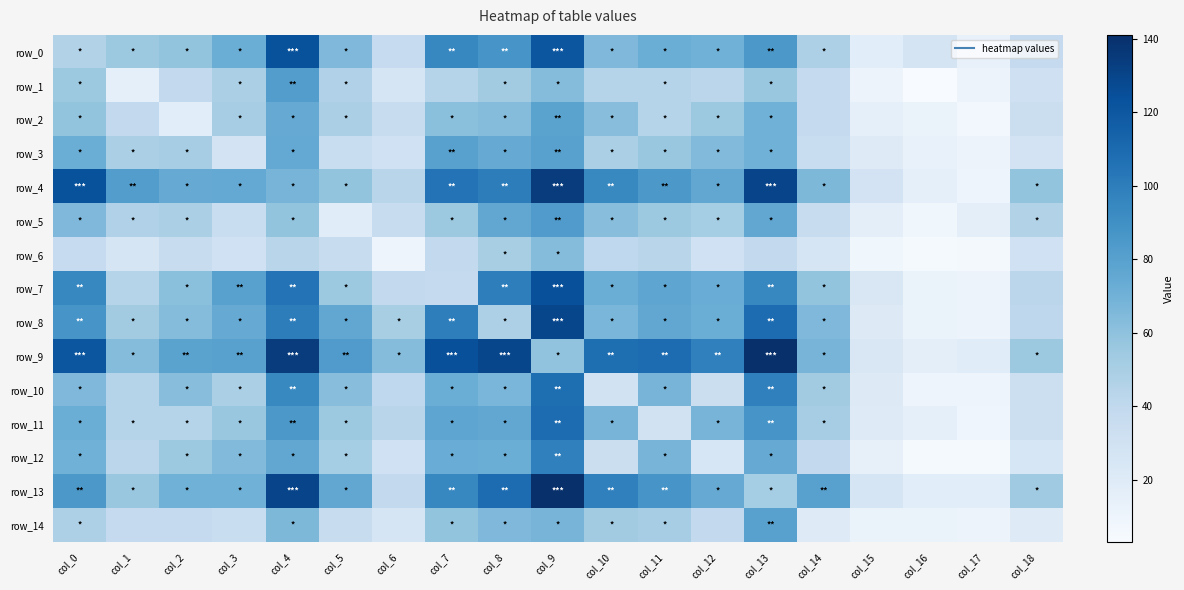

Reading left to right, what are all the values shown in this chart?

row_0: 46	55	58	72	123	65	37	95	87	121	65	72	70	85	48	18	27	13	38
row_1: 55	15	39	49	82	47	26	44	53	63	44	45	42	56	38	11	3	11	32
row_2: 58	39	18	51	74	49	36	61	63	79	62	45	55	70	38	15	12	7	34
row_3: 72	49	51	28	75	35	31	80	74	80	49	56	64	70	35	20	13	11	28
row_4: 123	82	74	75	68	58	43	105	100	134	94	85	76	130	66	28	15	10	58
row_5: 65	47	49	35	58	19	36	55	76	83	62	55	52	76	36	16	8	16	46
row_6: 37	26	36	31	43	36	10	39	50	63	40	43	31	39	26	8	5	6	31
row_7: 95	44	61	80	105	55	39	38	99	124	72	77	73	95	58	24	12	11	42
row_8: 87	53	63	74	100	76	50	99	48	129	67	76	72	109	65	21	12	11	41
row_9: 121	63	79	80	134	83	63	124	129	59	108	109	98	141	68	24	17	19	55
row_10: 65	44	62	49	94	62	40	72	67	108	29	68	34	98	53	21	10	10	33
row_11: 72	45	45	56	85	55	43	77	76	109	68	29	68	87	51	20	15	9	33
row_12: 70	42	55	64	76	52	31	73	72	98	34	68	25	74	39	14	5	5	25
row_13: 85	56	70	70	130	76	39	95	109	141	98	87	74	52	80	26	18	18	54
row_14: 48	38	38	35	66	36	26	58	65	68	53	51	39	80	20	12	12	11	20